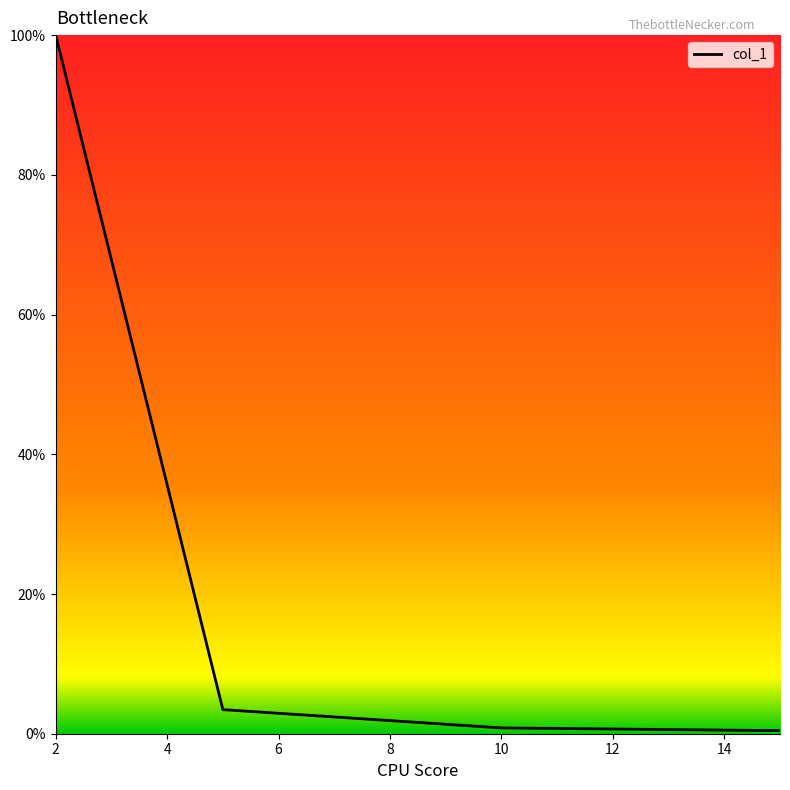

What is the maximum value shown in the chart?

100.0